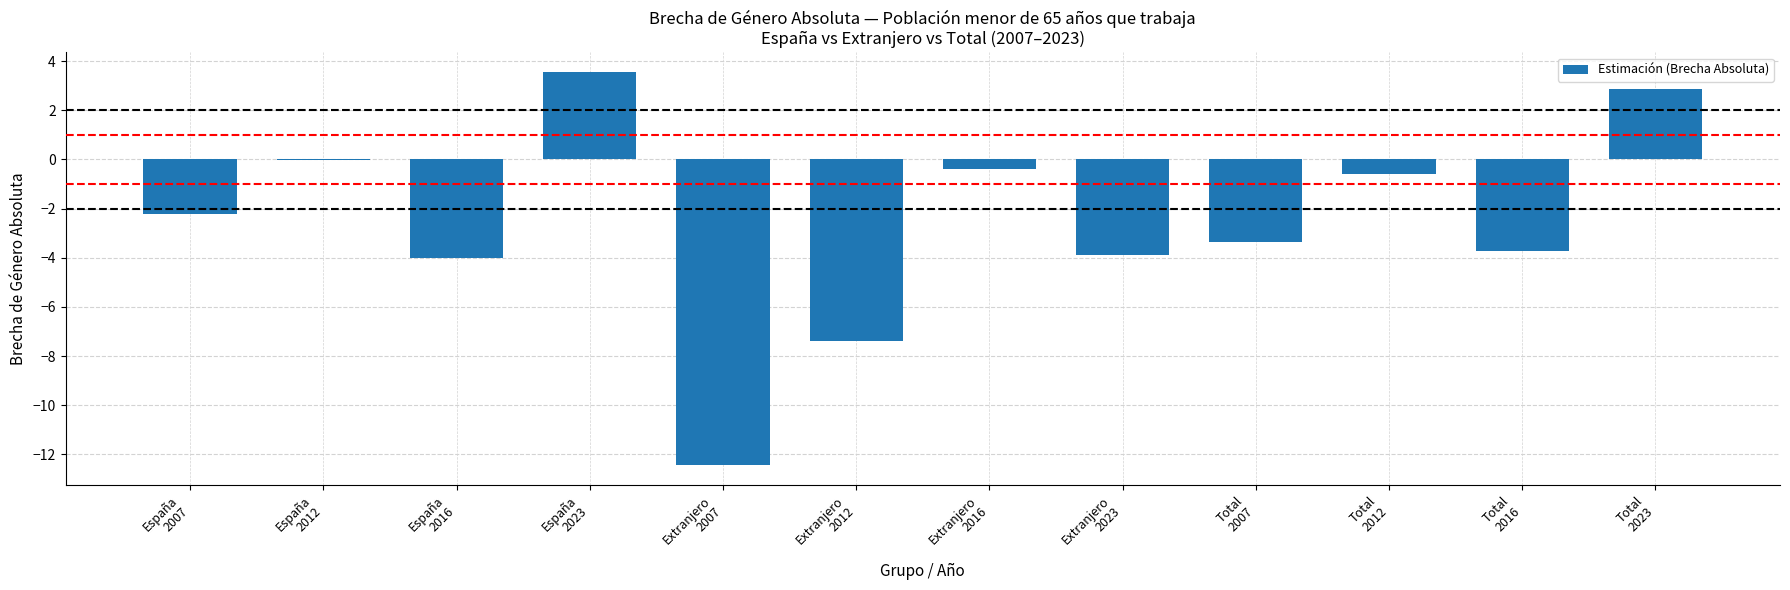

Are the bars horizontal?

No